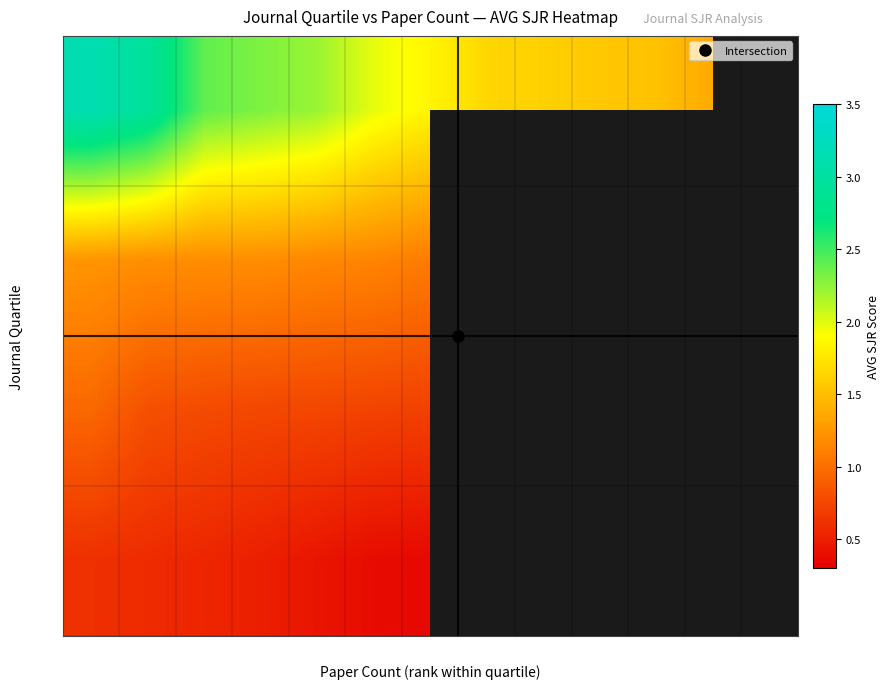

Between 5 and 11, which is larger?

5